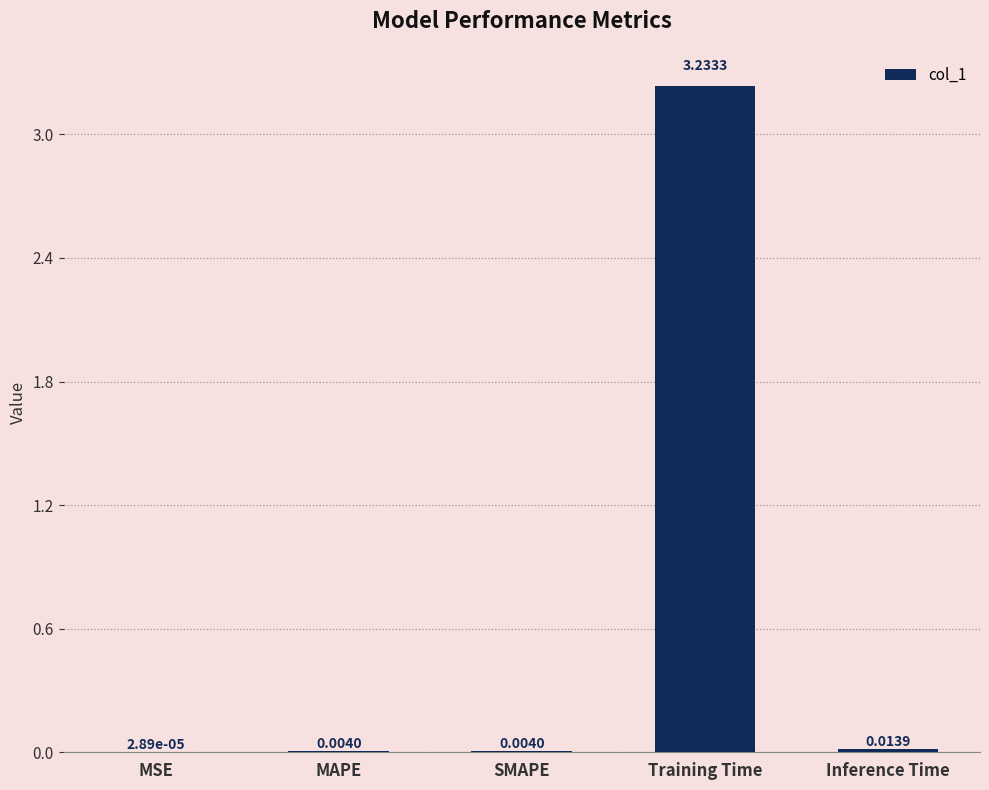

At which category does the chart reach its peak across all series?

Training Time